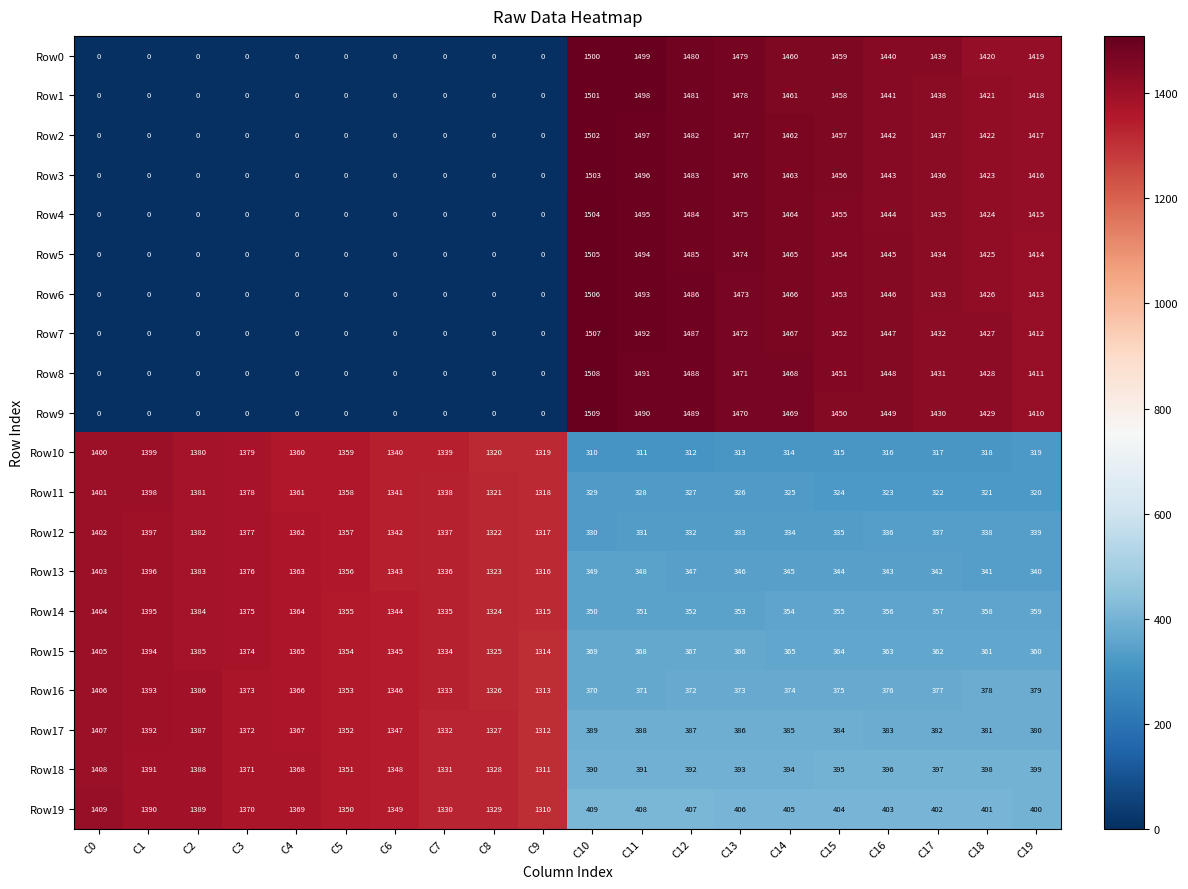

The Row7 series shows 1447 at C16. True or false?

True